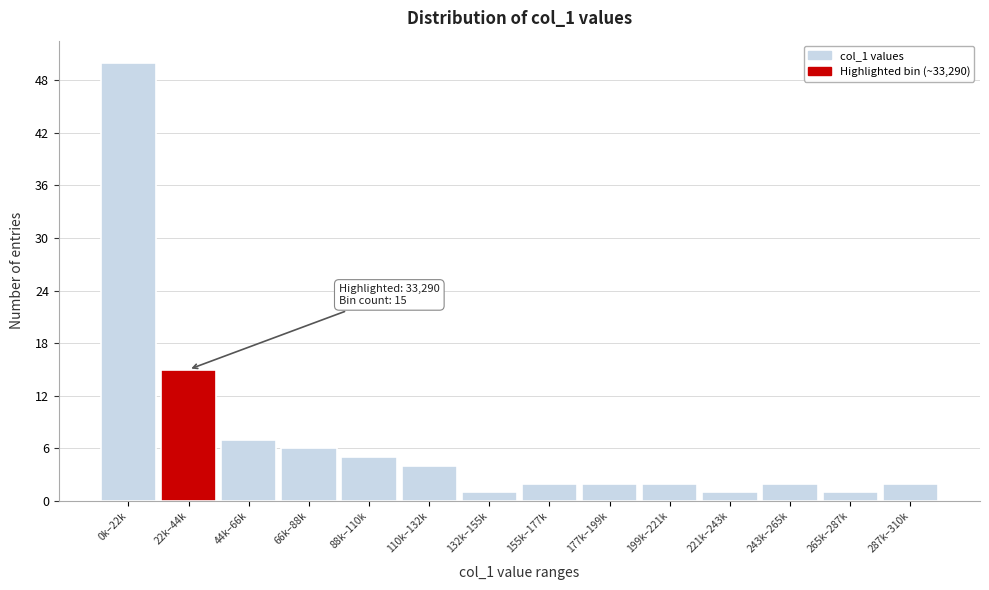

Reading left to right, extract all data points from this chart.

50	15	7	6	5	4	1	2	2	2	1	2	1	2